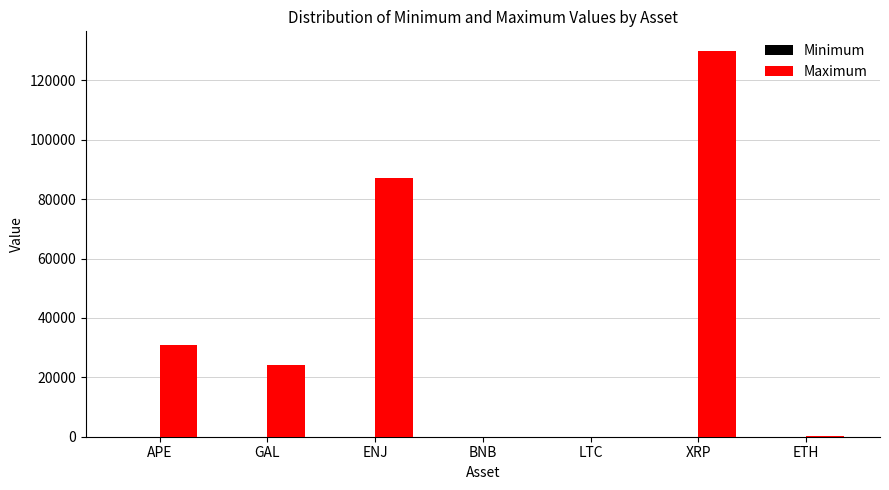

Between APE and LTC, which series saw the biggest shift?

Maximum